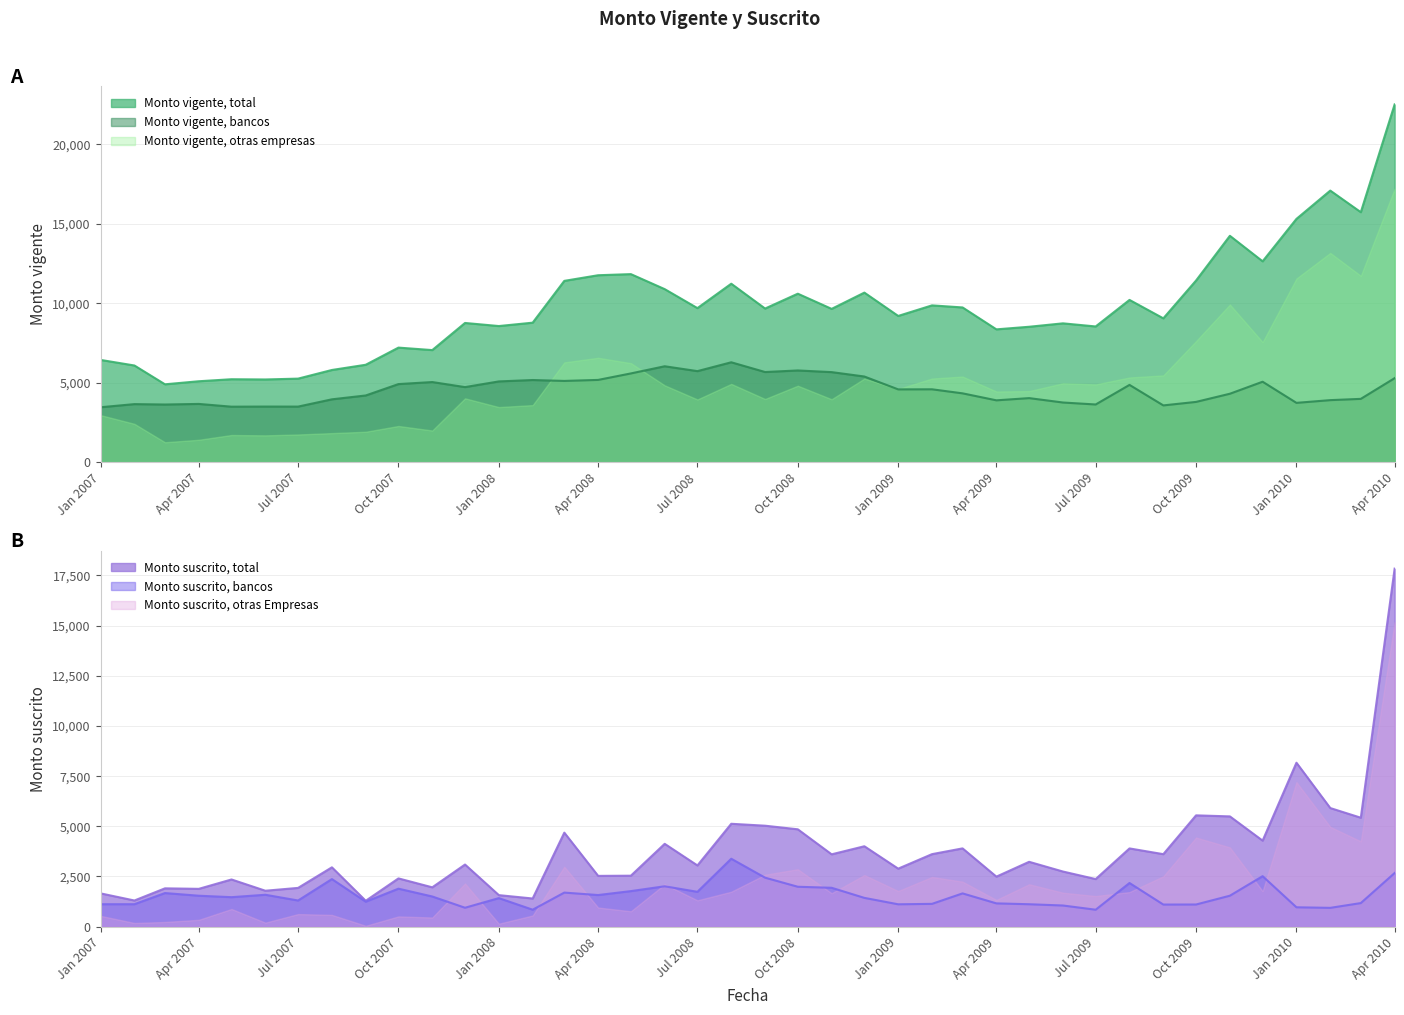

What is the total value across all series at 01-06-2007?

12108